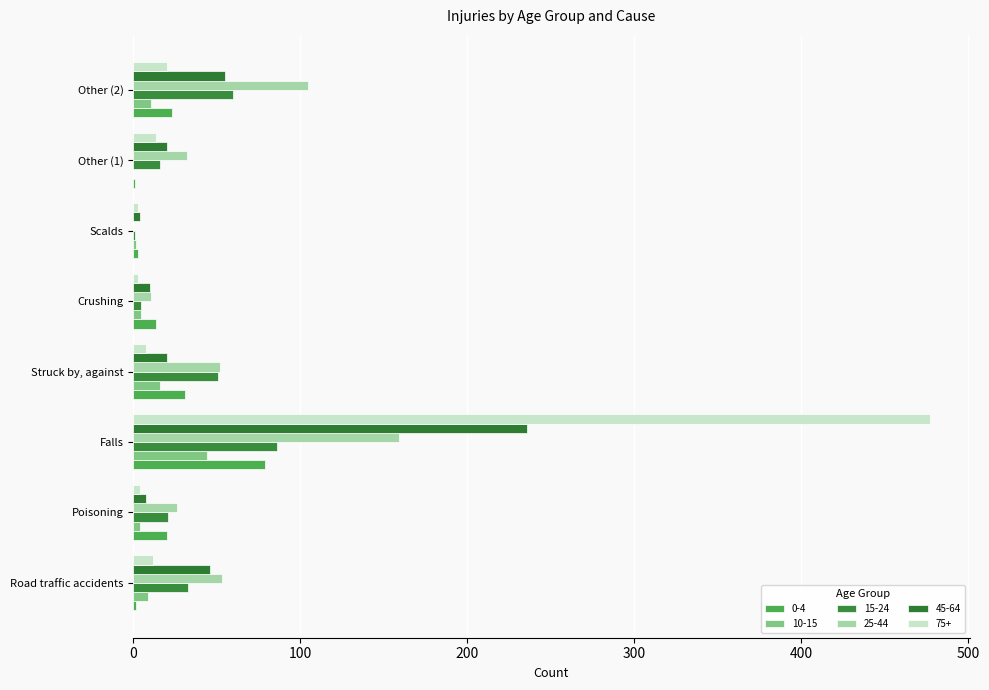

What is the spread (max minus min) of values at Scalds?

4